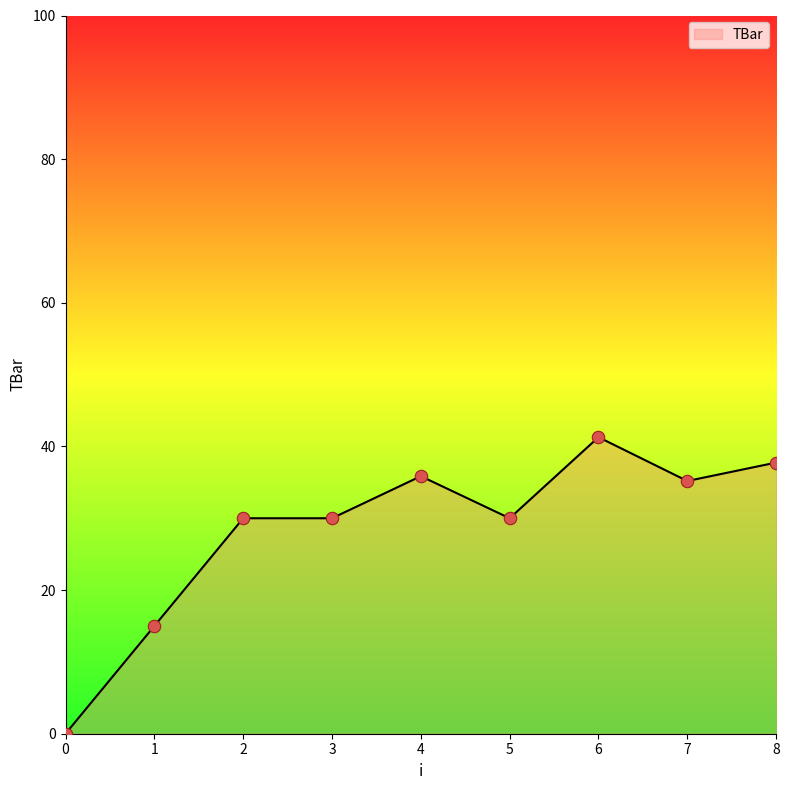

What is the change in value from 2 to 6?

+11.3